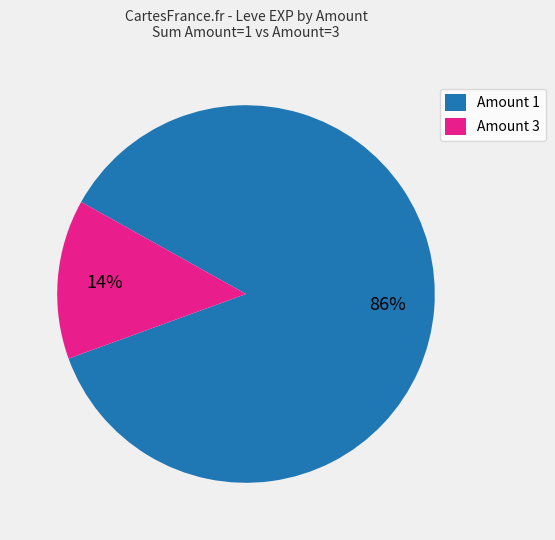

To the nearest percent, what is the average slice percentage?

50%